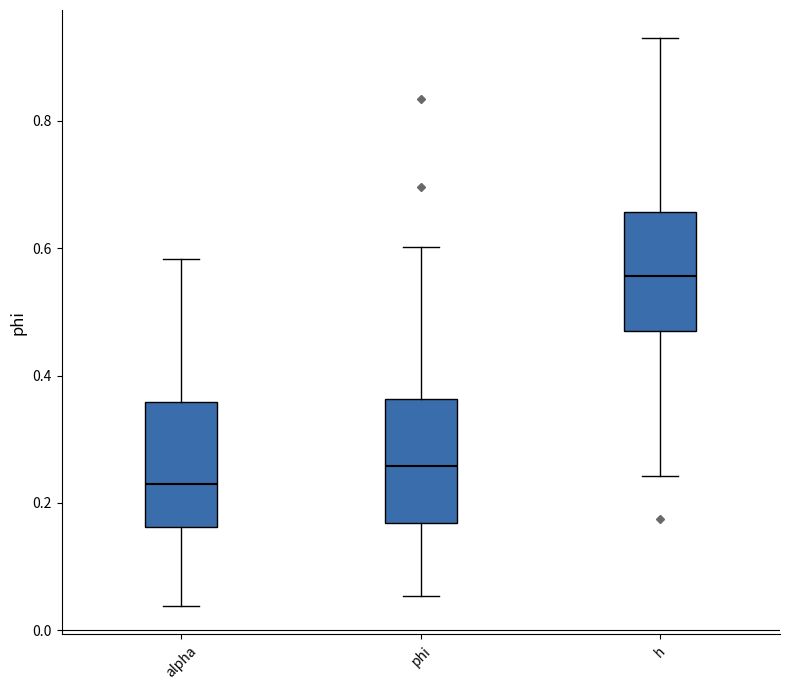

Where does the lower whisker of the box for h end on the y-axis? The values are not printed on the chart, so give them approximately, as read against the axis.

0.24